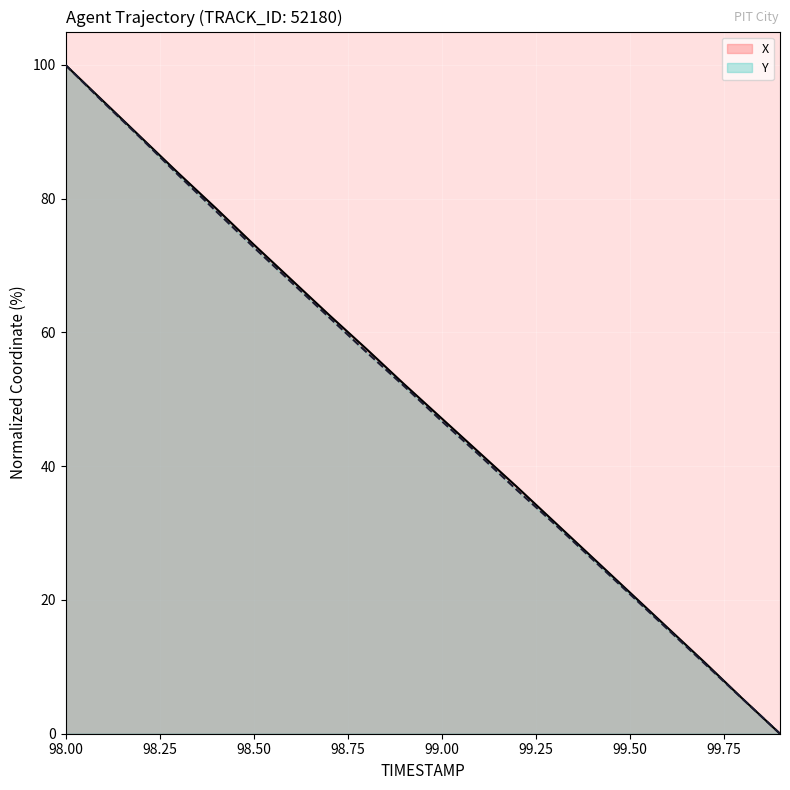

Is it true that Y equals 20.3 at 98.50?

False